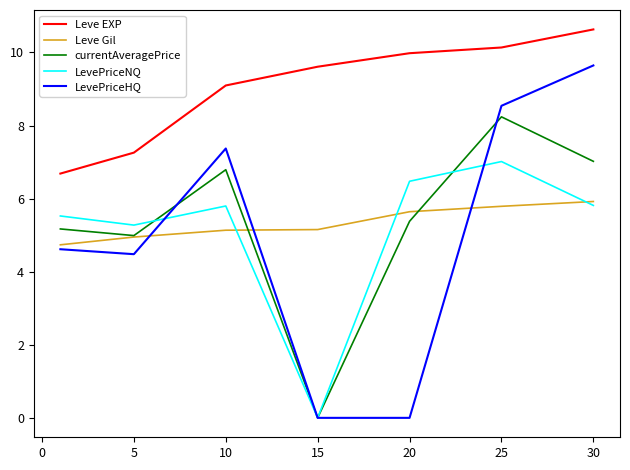

List the series in order of their peak value, highest first.

Leve EXP, LevePriceHQ, currentAveragePrice, LevePriceNQ, Leve Gil